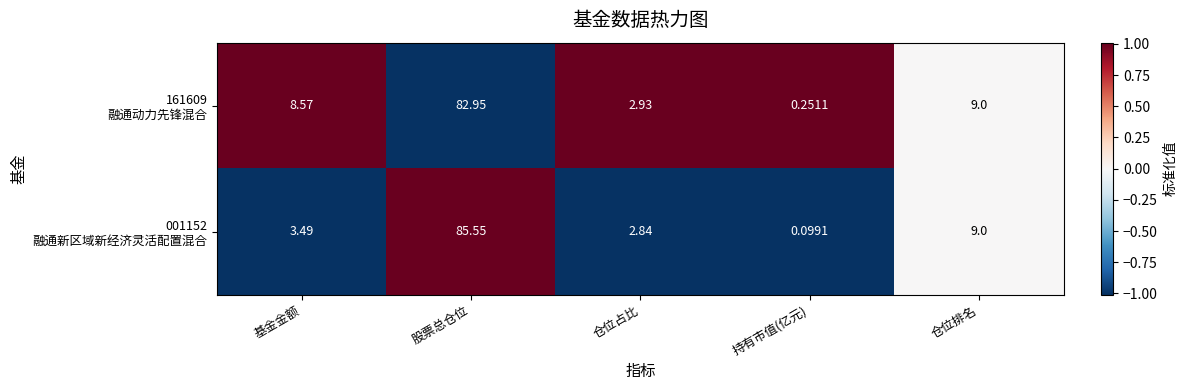

At which category is the sum across all series the highest?

股票总仓位